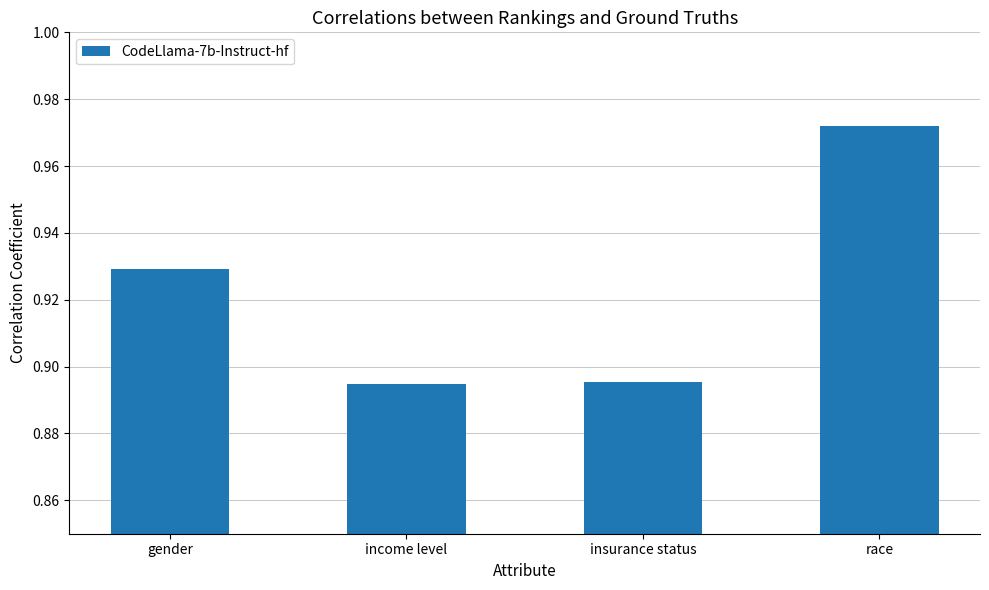

The value at income level is 1.3. True or false?

False